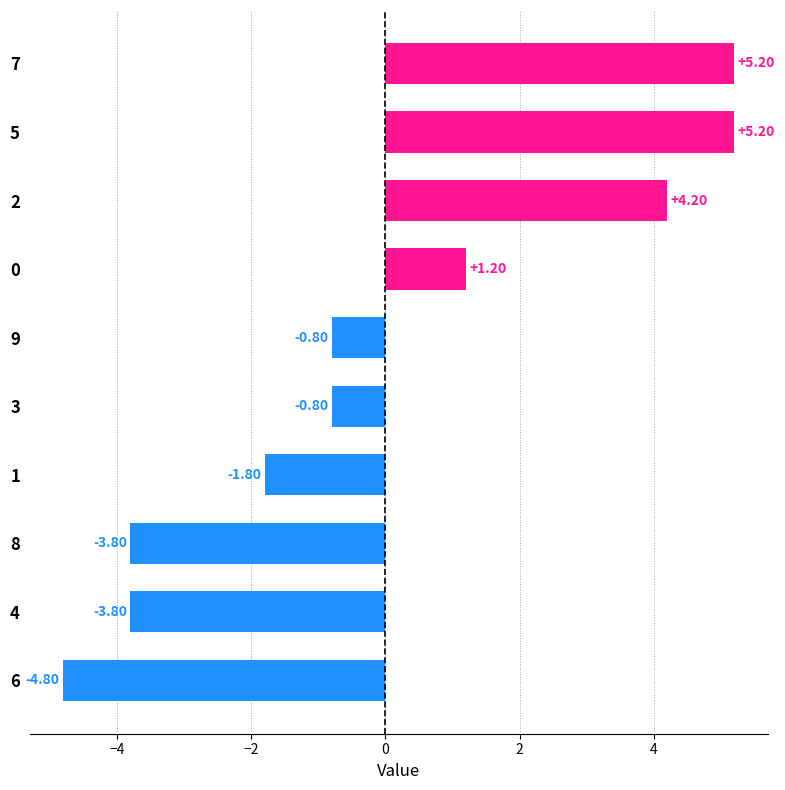

What is the difference between the second highest and minimum values?

10.0